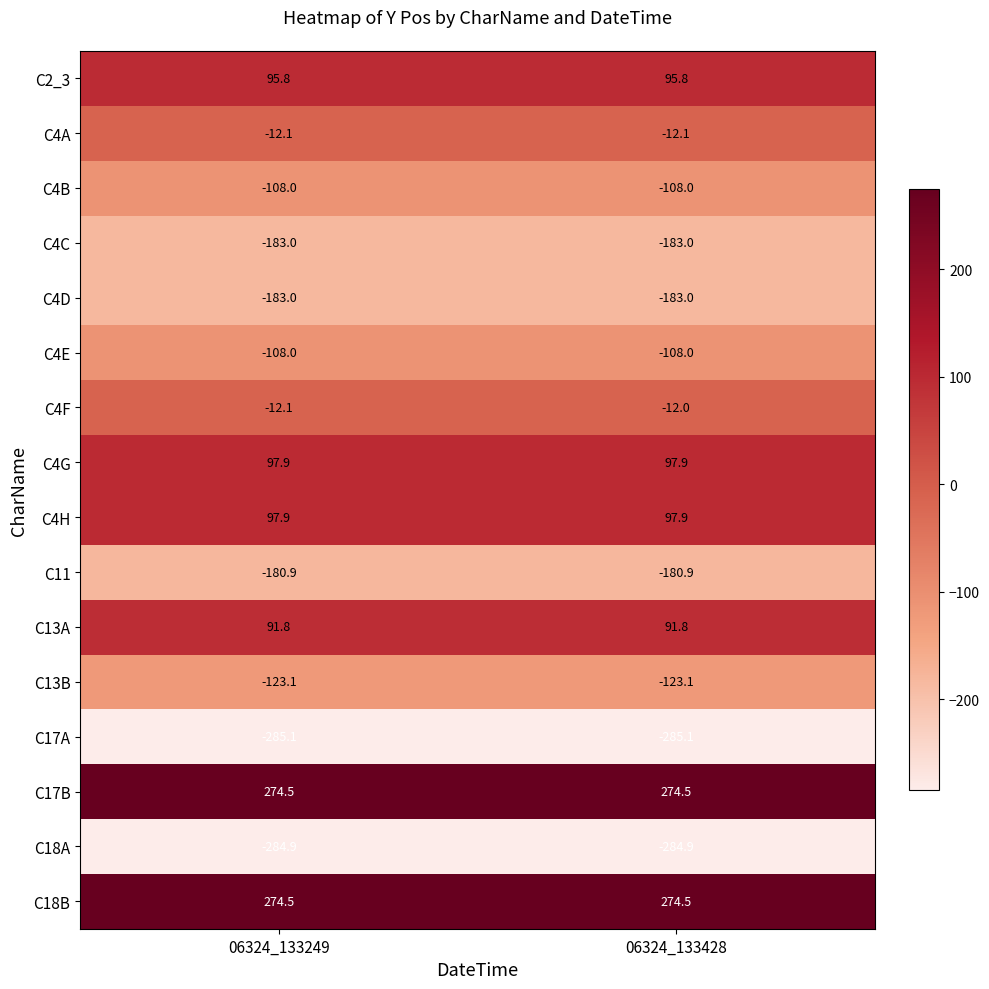

What is the total value across all series at 06324_133428?

-547.7